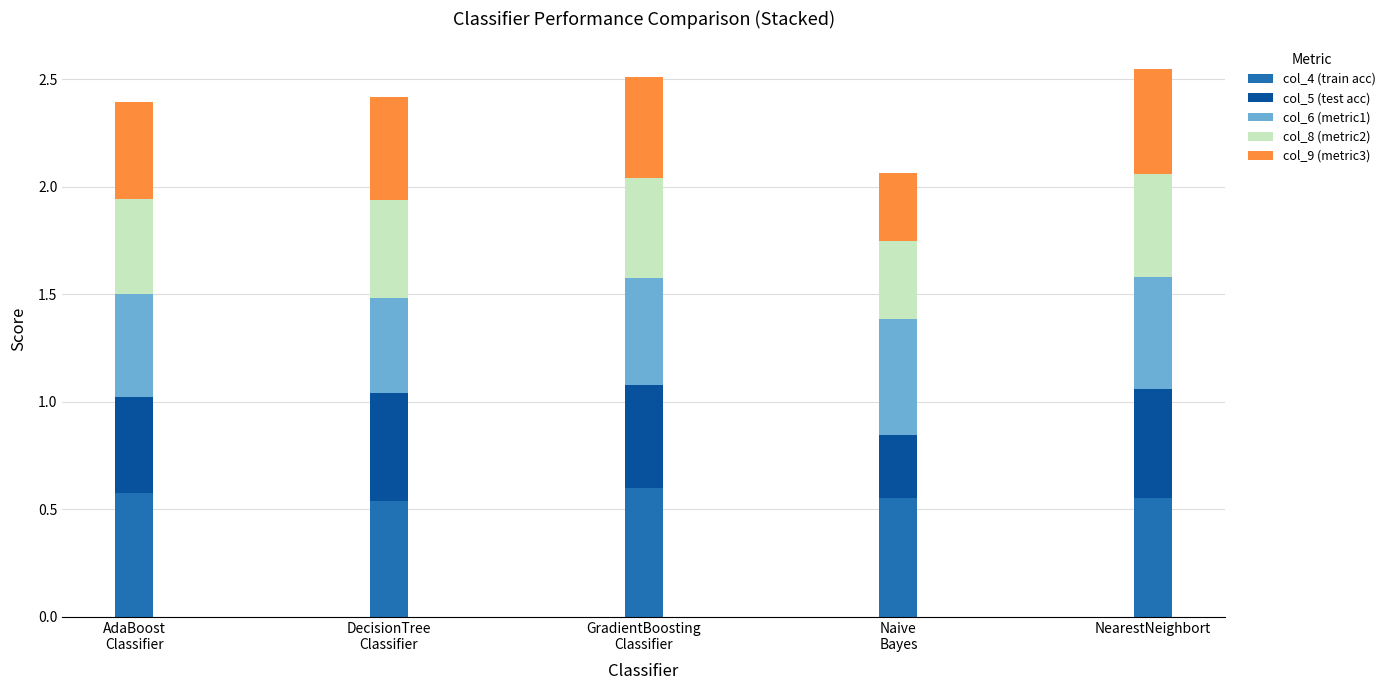

What is the total value across all series at NearestNeighbort?

2.5